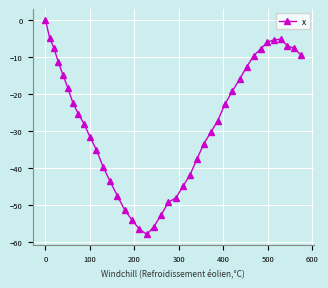

What is the value of the 2nd point from the left?

-5.0